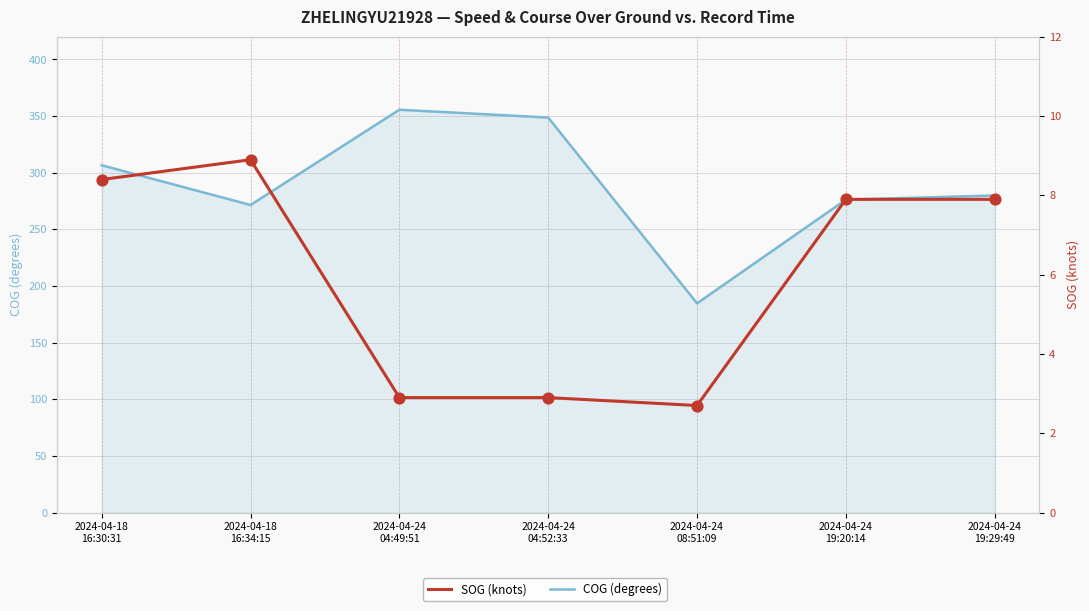

Which series contains the highest Y value?

COG (degrees)